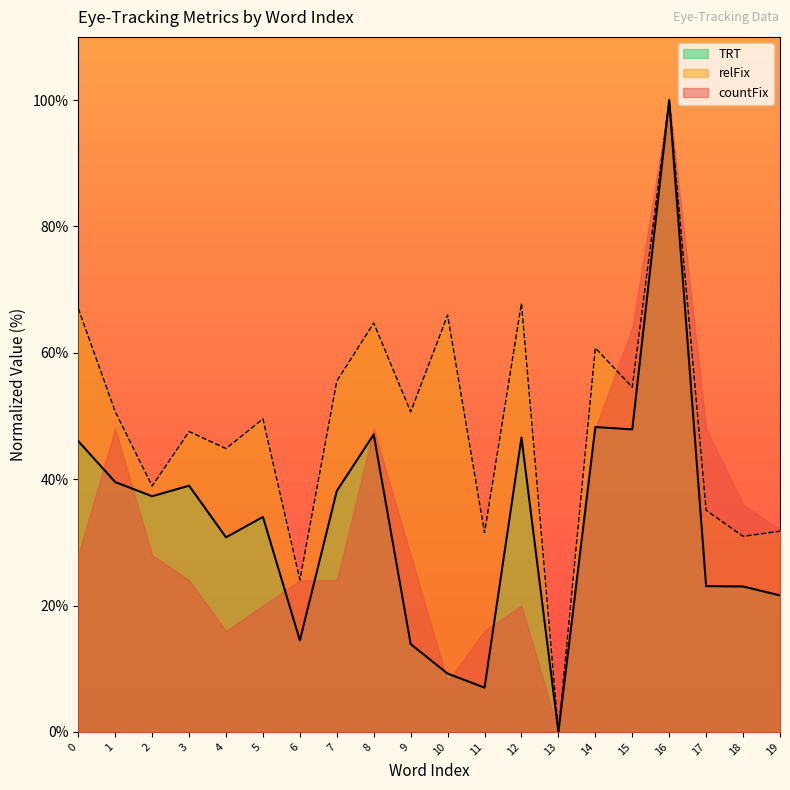

How many values in TRT are above zero?

19